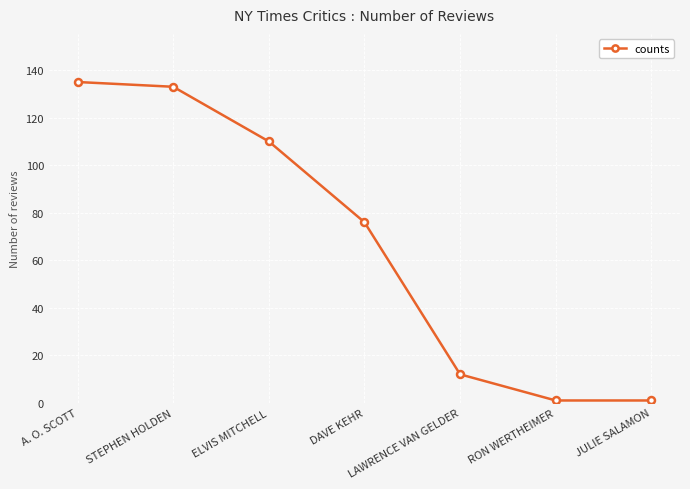

How many values are below 76?

3